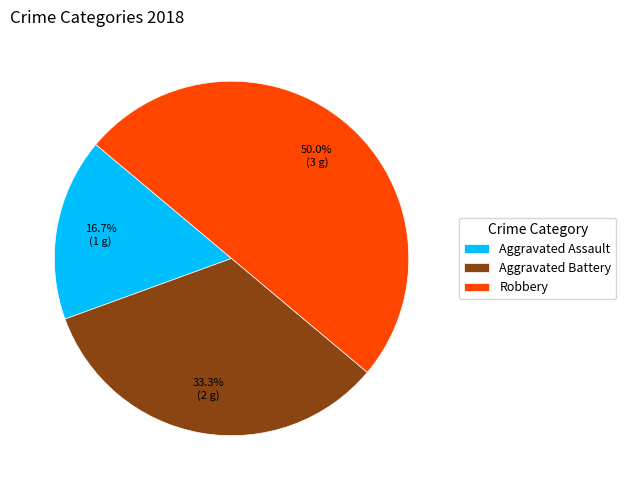

Does Aggravated Assault represent more than half of the total?

No